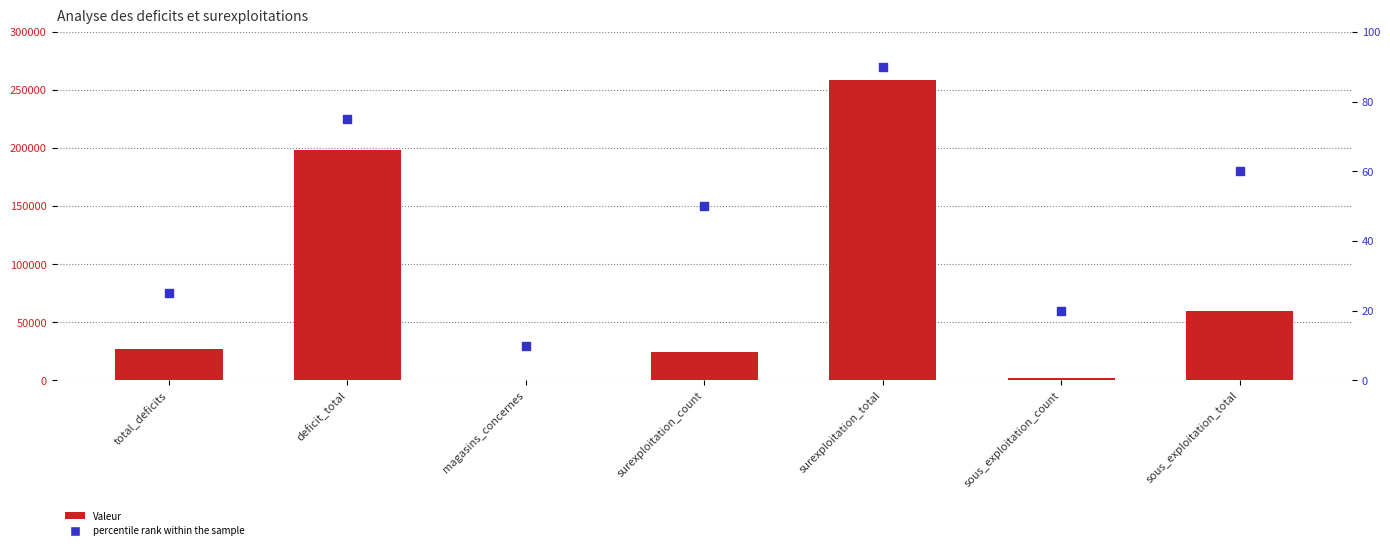

At how many categories does at least one series exceed 63695?

2